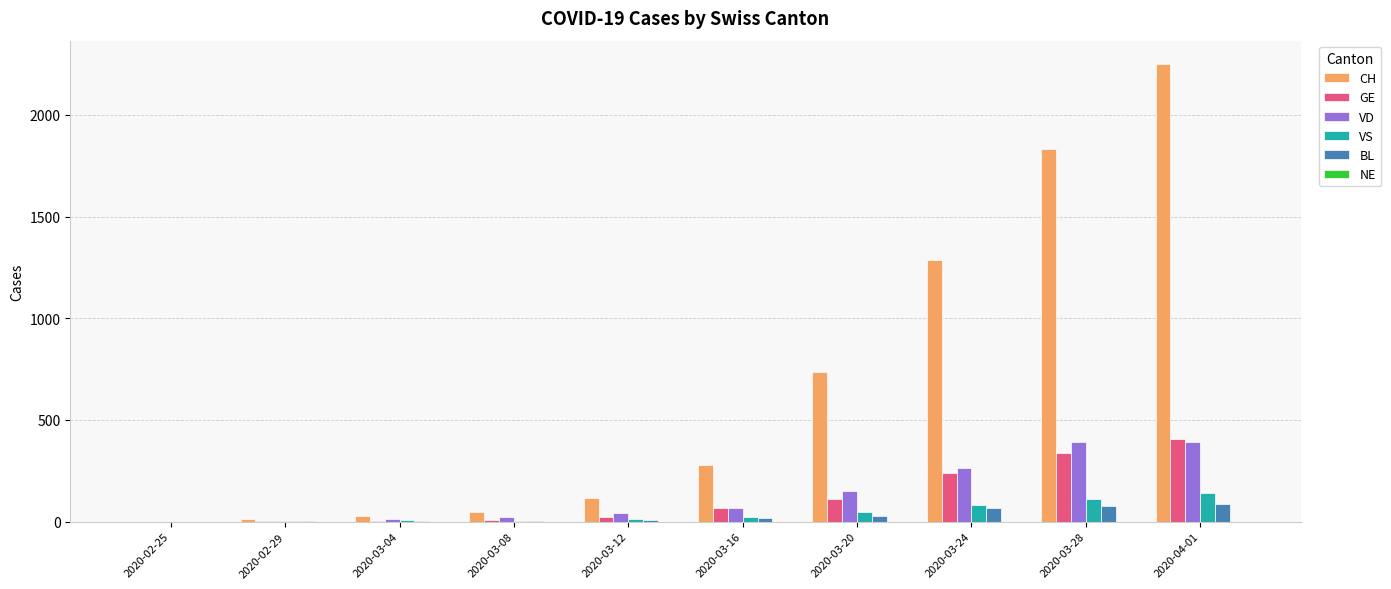

Which series has the largest total across all categories?

CH